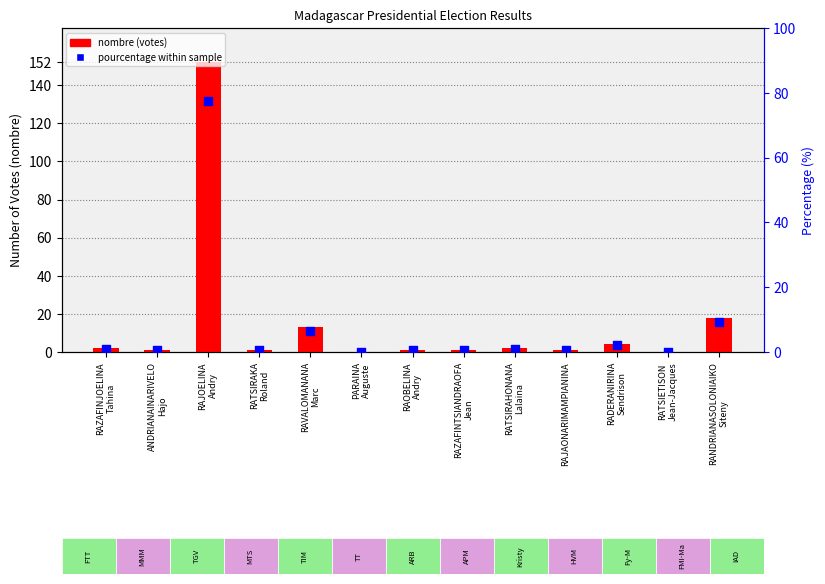

Which series contains the highest Y value?

nombre (votes)